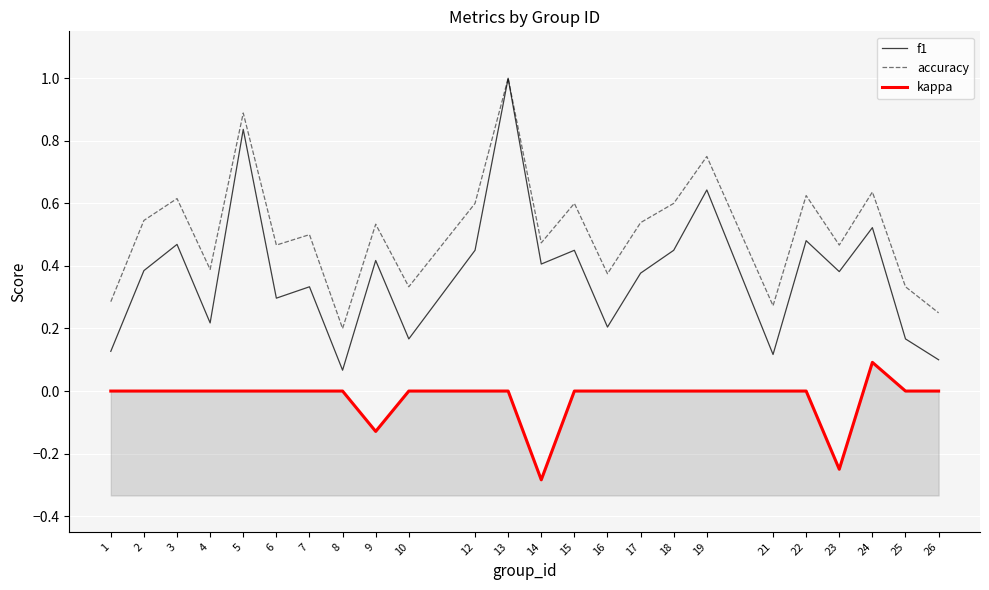

Reading left to right, transcribe all the data shown in this chart.

f1: 0.1	0.4	0.5	0.2	0.8	0.3	0.3	0.1	0.4	0.2	0.5	1.0	0.4	0.5	0.2	0.4	0.5	0.6	0.1	0.5	0.4	0.5	0.2	0.1
accuracy: 0.3	0.5	0.6	0.4	0.9	0.5	0.5	0.2	0.5	0.3	0.6	1.0	0.5	0.6	0.4	0.5	0.6	0.8	0.3	0.6	0.5	0.6	0.3	0.2
kappa: 0.0	0.0	0.0	0.0	0.0	0.0	0.0	0.0	-0.1	0.0	0.0	0.0	-0.3	0.0	0.0	0.0	0.0	0.0	0.0	0.0	-0.2	0.1	0.0	0.0